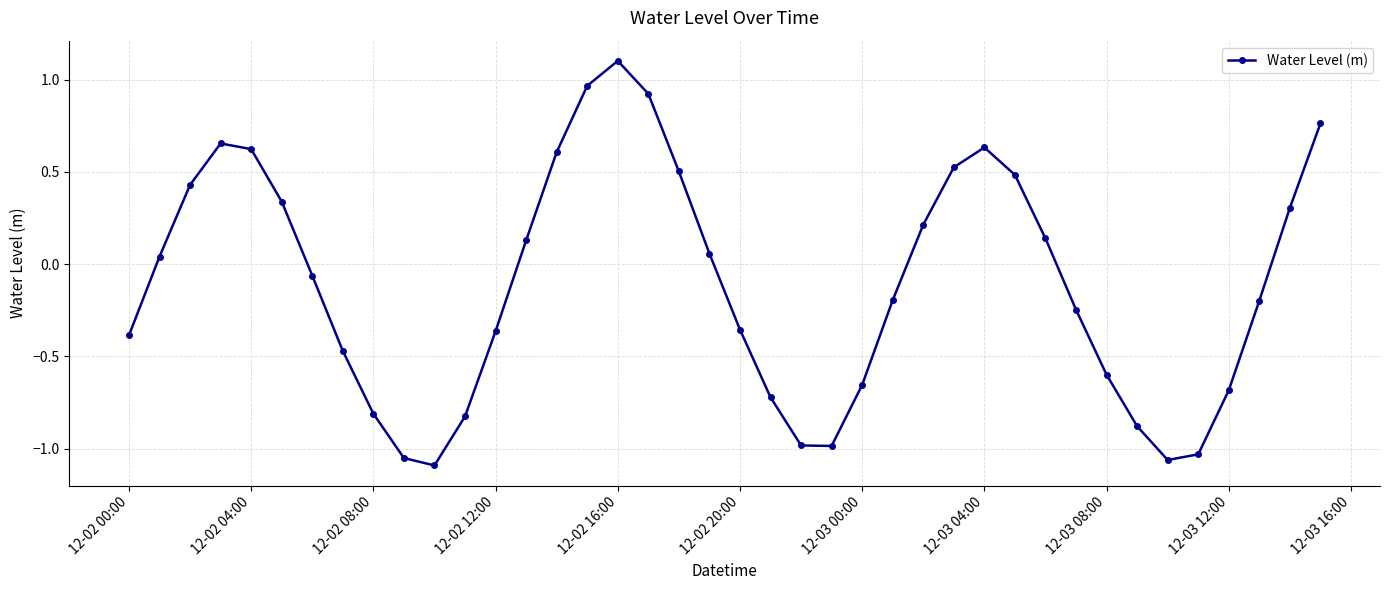

Is this an area chart (filled region under the line)?

No